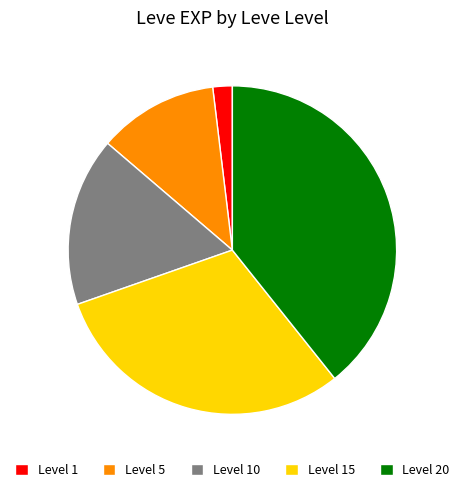

Between Level 10 and Level 5, which is larger?

Level 10